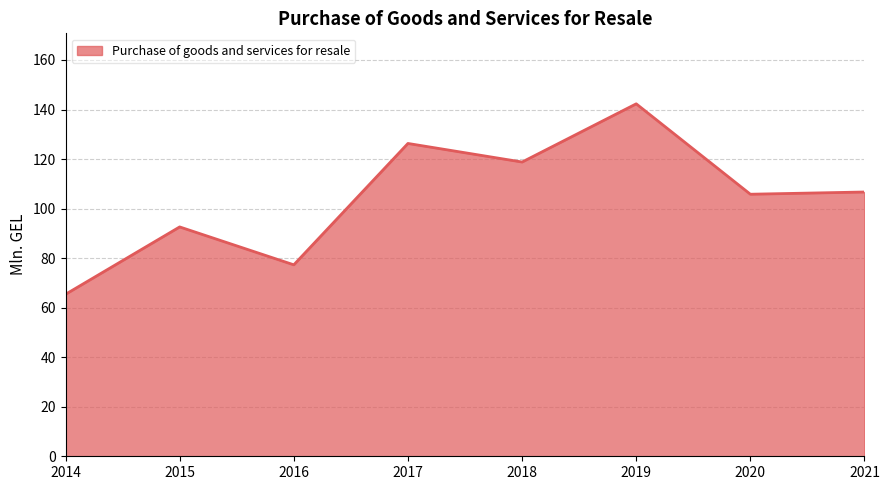

What is the sum of the values at 2016 and 2021?

184.0